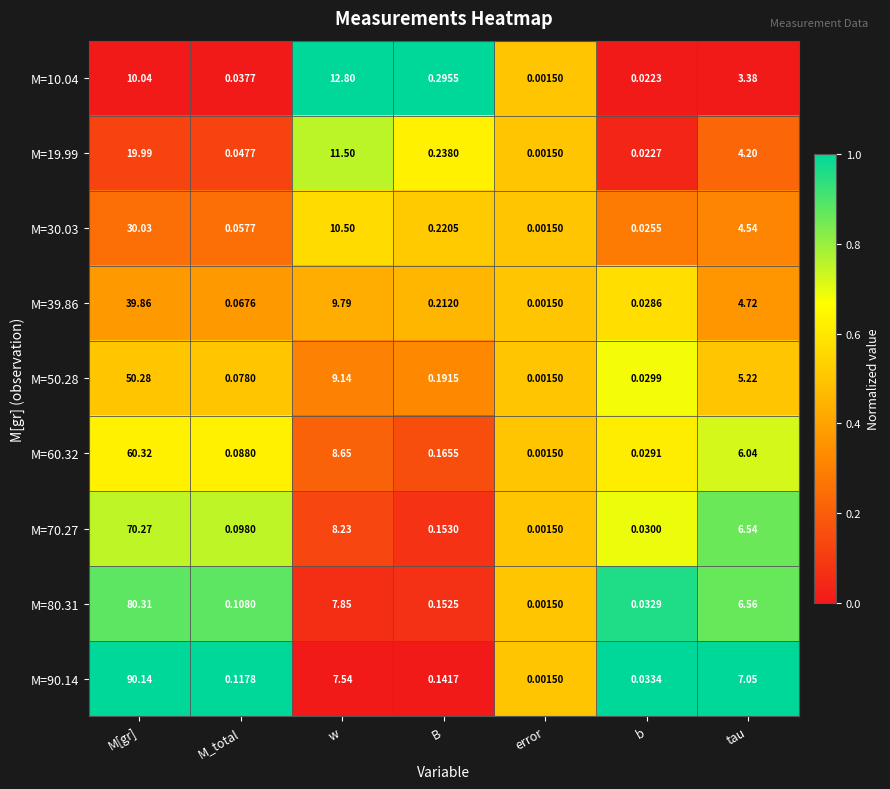

At how many categories does at least one series exceed 0?

7